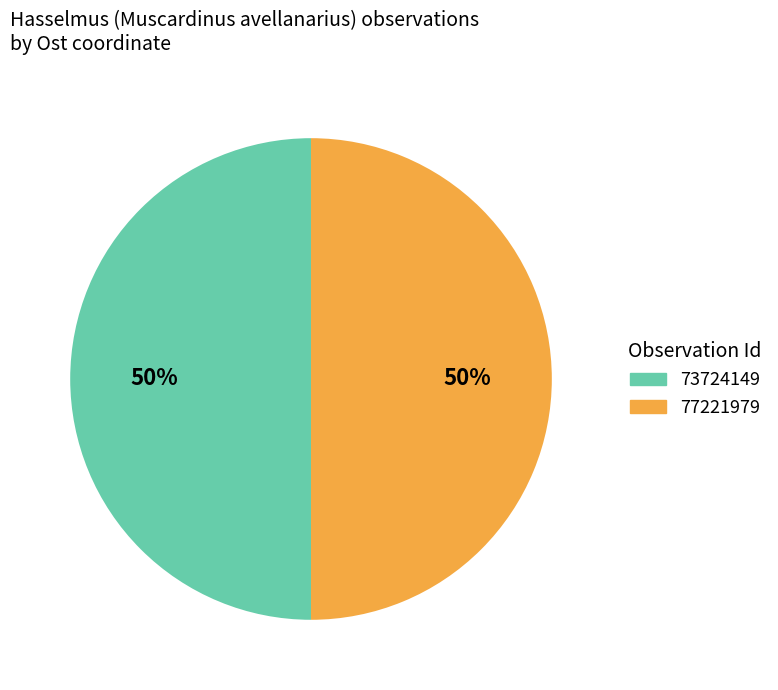

Do 73724149 and 77221979 together represent more than half of the pie?

Yes